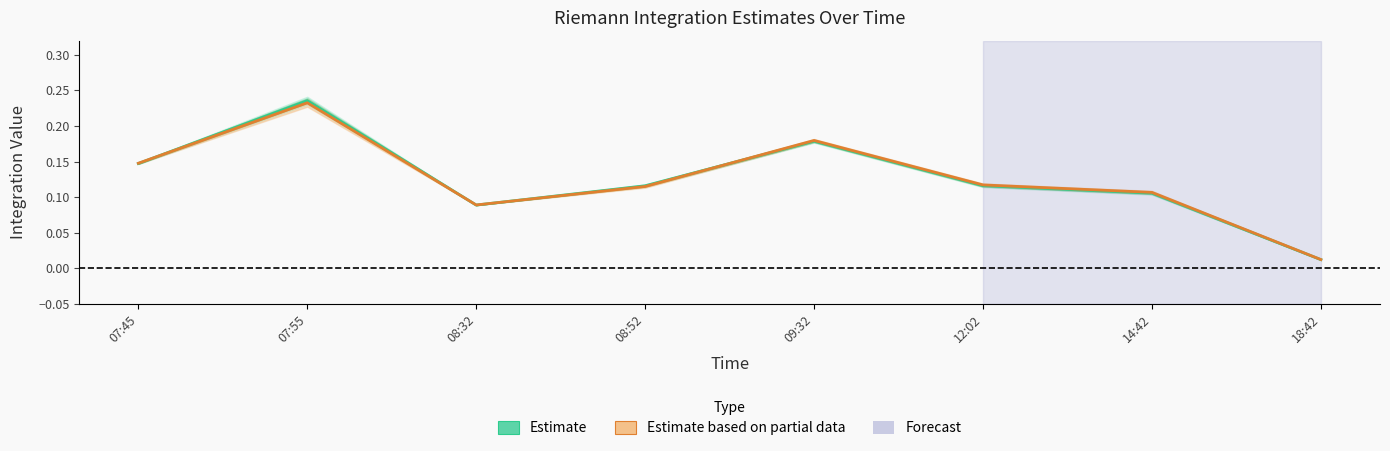

Where is the first local maximum for Right Riemann (Partial)?

07:55